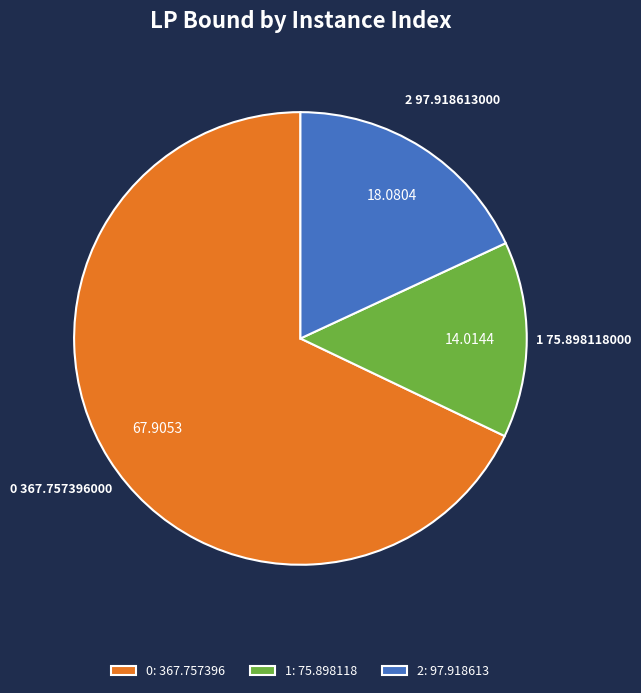

What is the ratio of the value at 2 to the value at 0?

0.3